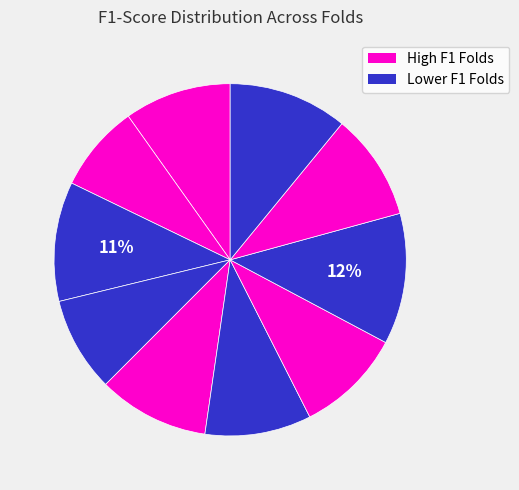

Is there a majority slice in this chart?

No